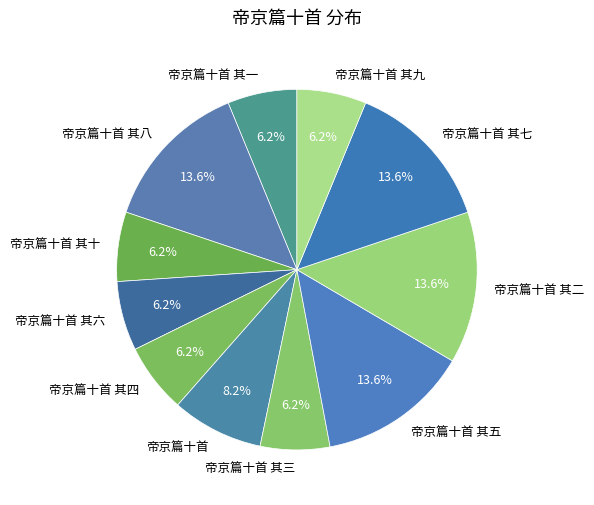

What percentage do 帝京篇十首 其三 and 帝京篇十首 其二 together represent?

19.8%